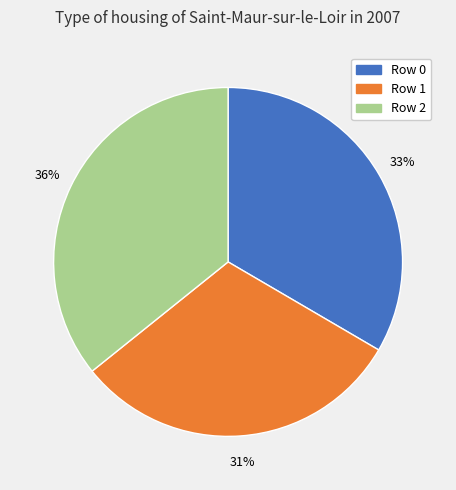

Count the number of slices in the pie.

3